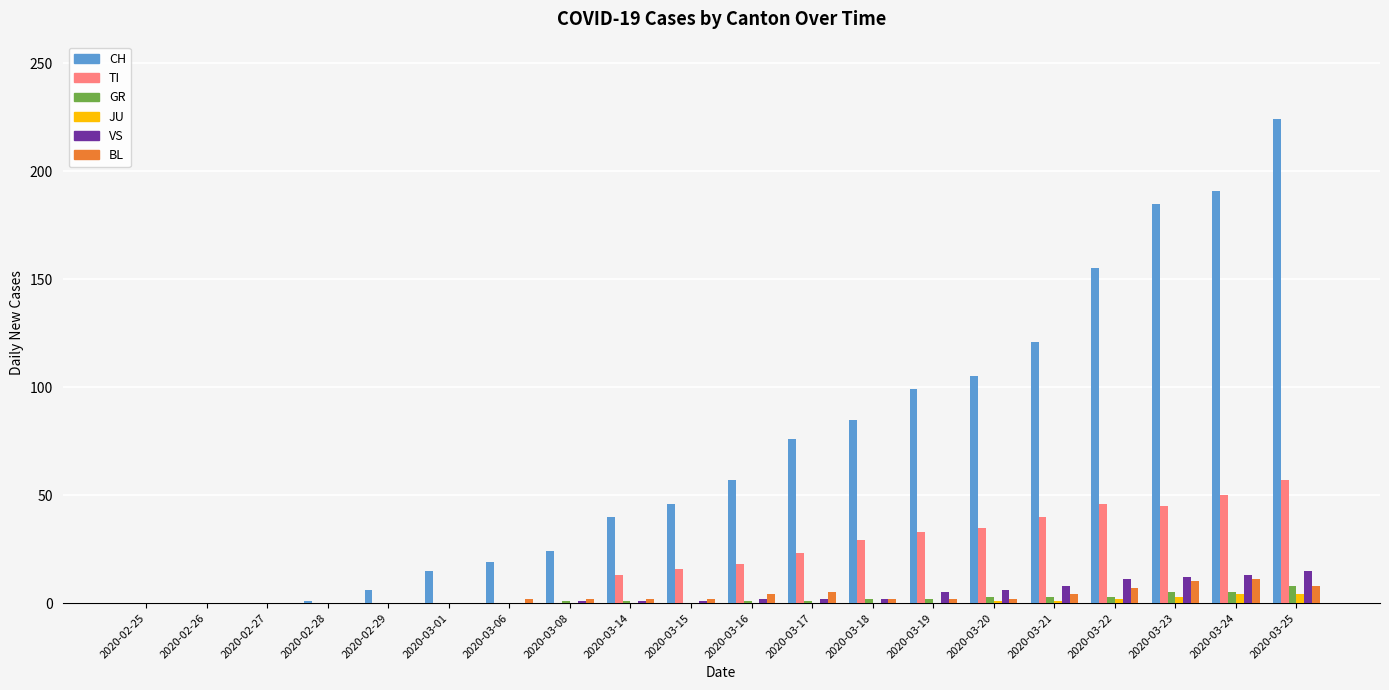

Are the bars horizontal?

No